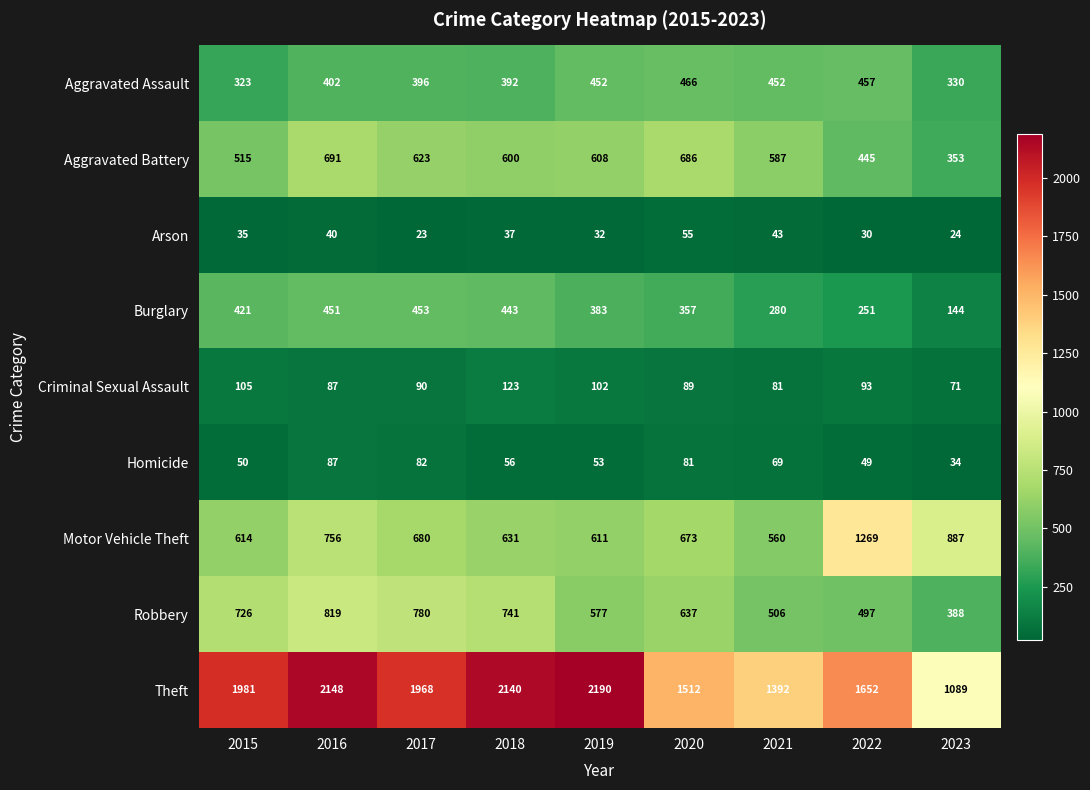

How many values in the Homicide series are below 56?

4